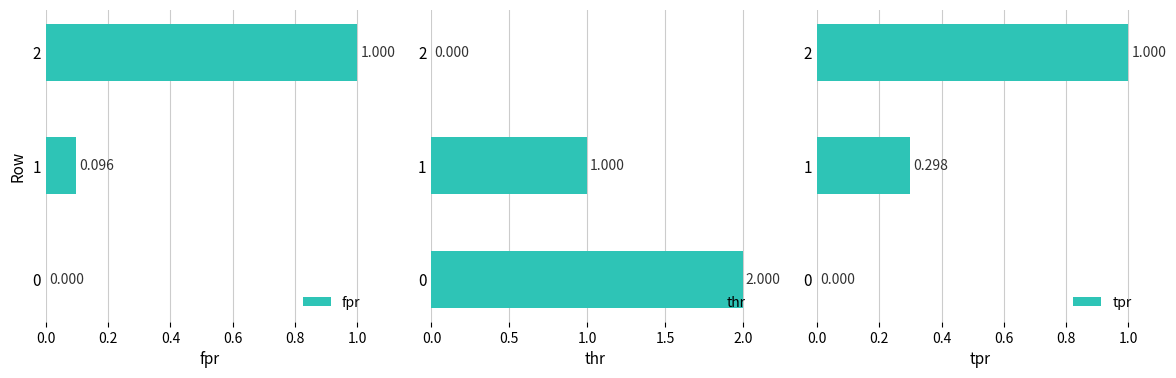

How many values in tpr are above zero?

2